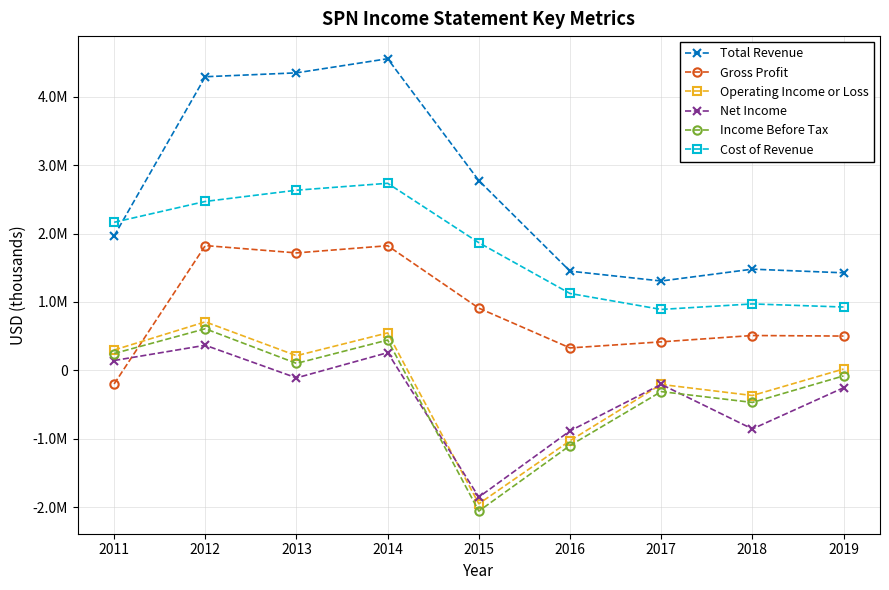

Where does the Operating Income or Loss series first go above 18400?

2011